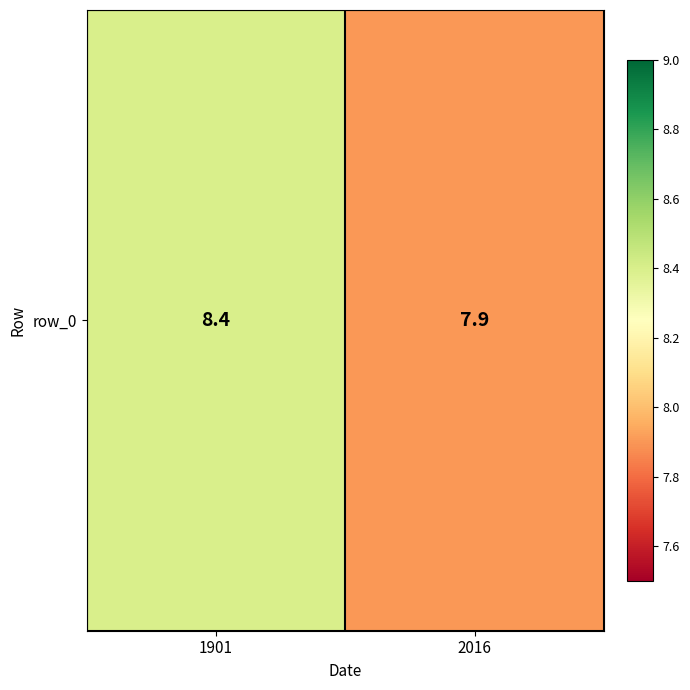

What is the maximum value shown in the chart?

8.4